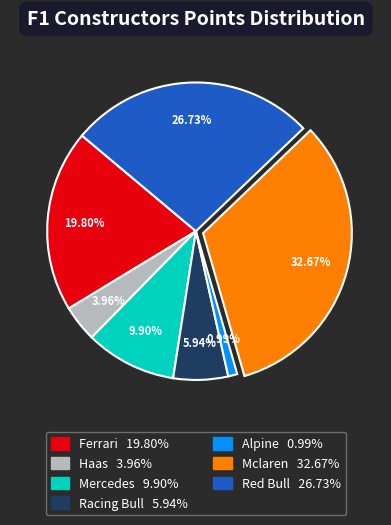

What is the largest slice in the pie chart?

Mclaren